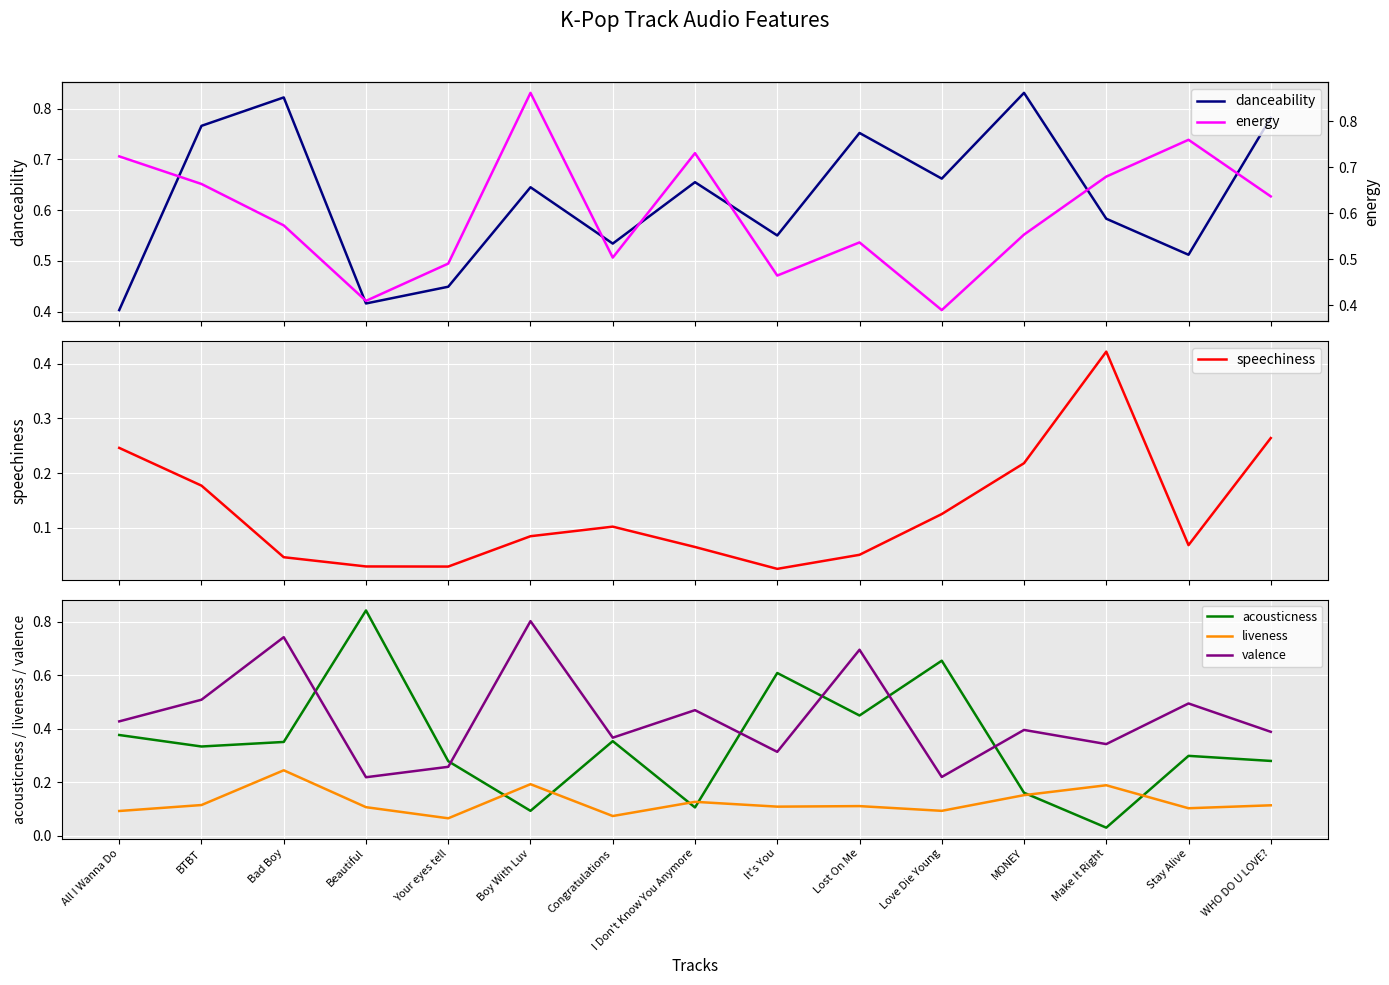

What is the label of the 2nd point from the right?

Stay Alive